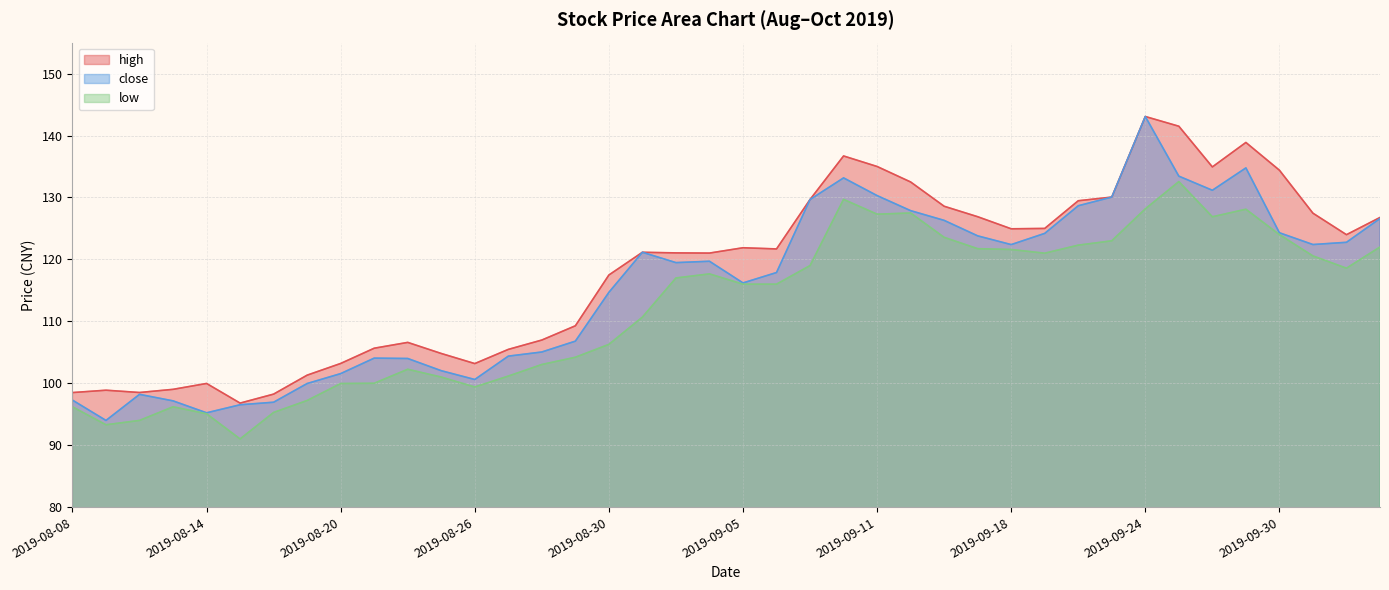

What is the average value of the high series?

118.3